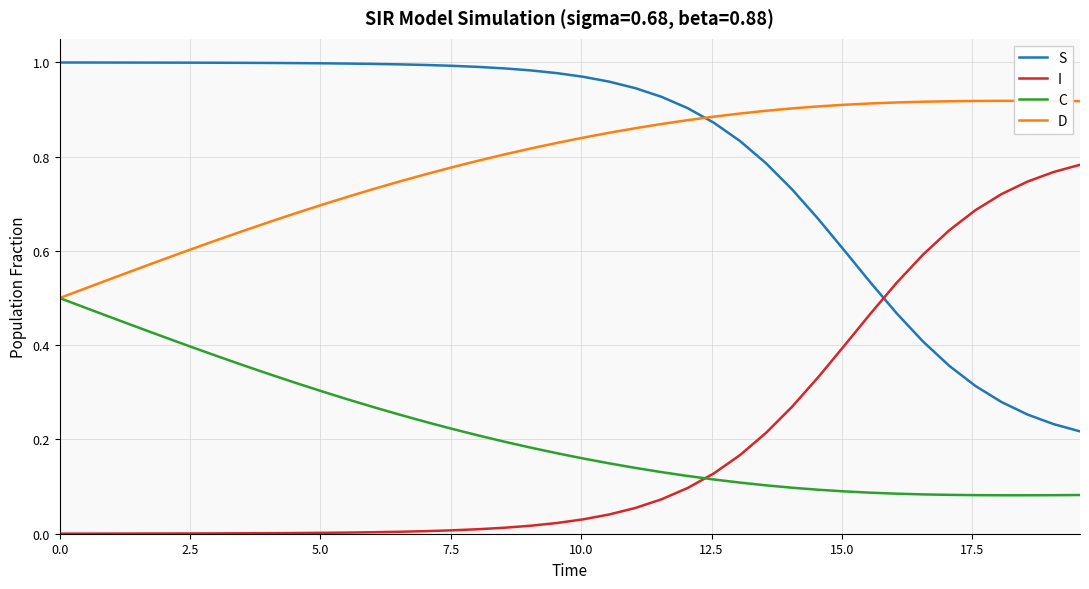

Does the chart display data point markers on the line(s)?

No